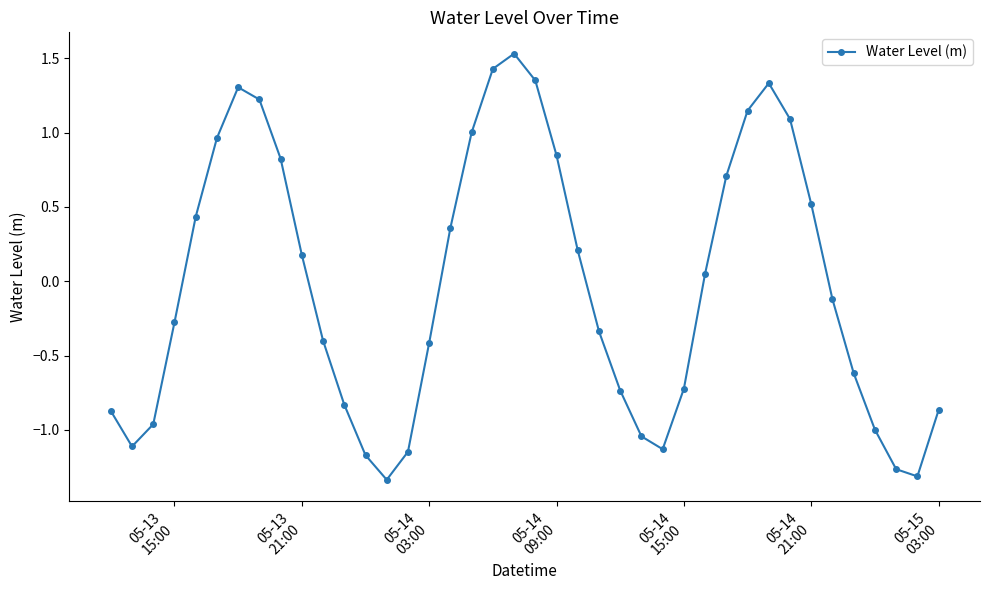

True or false: there are more than 0 points higher than both neighbors.

True